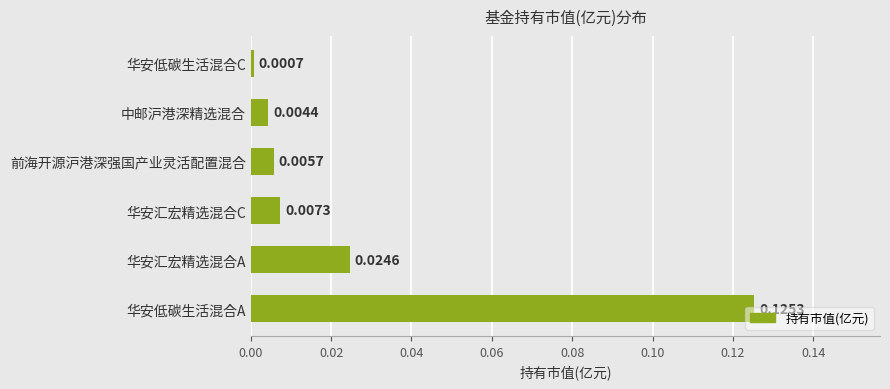

Which category has the lowest value across all series?

华安低碳生活混合C